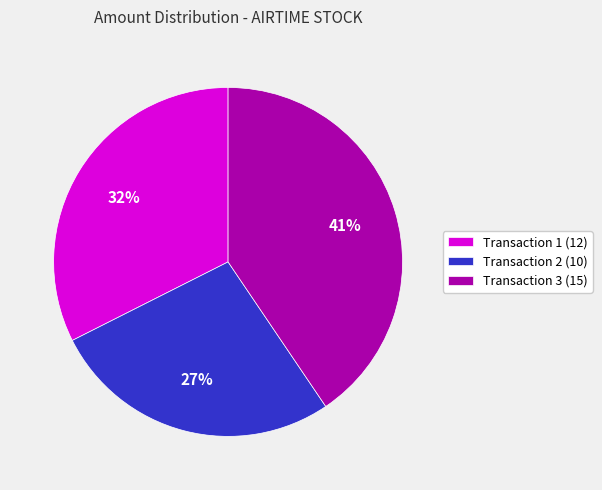

True or false: Transaction 2 (10) accounts for 27% of the total.

True